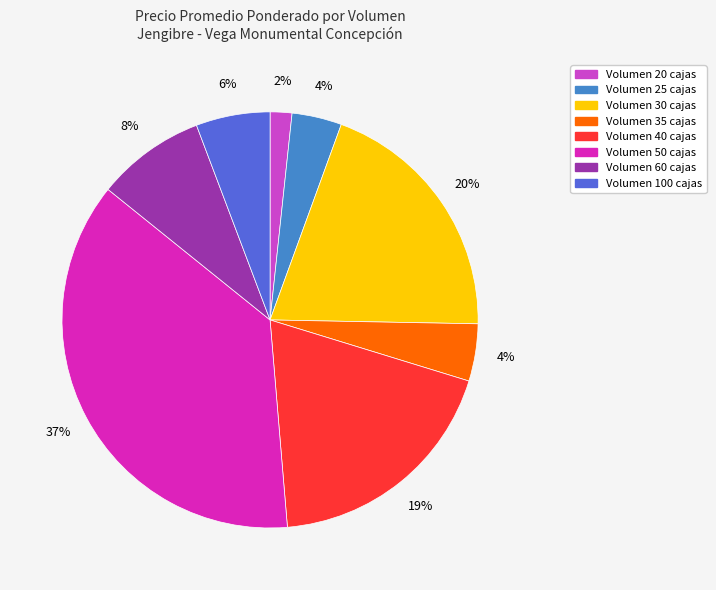

To the nearest percent, what portion does Volumen 50 cajas represent?

37%